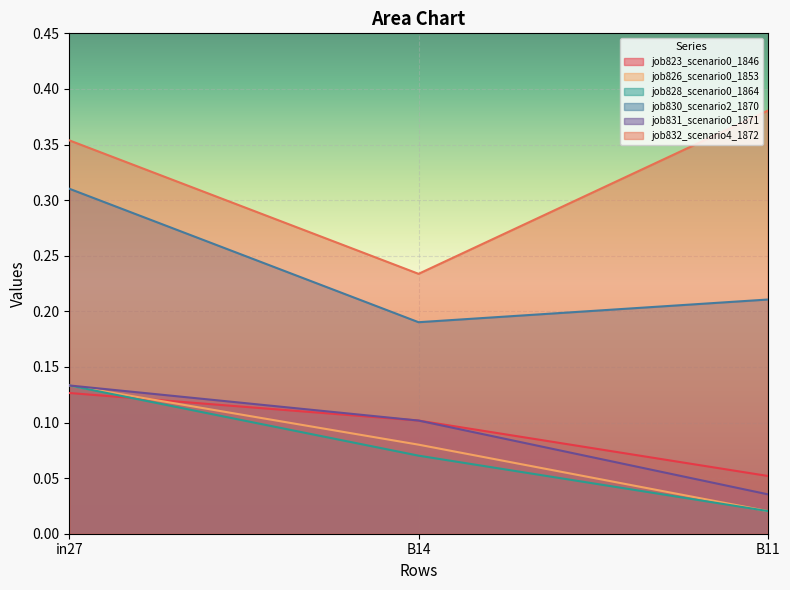

The job831_scenario0_1871 series shows 0.1 at in27. True or false?

True